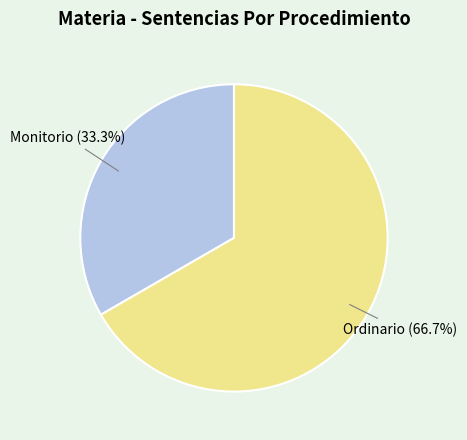

True or false: Ordinario accounts for 52% of the total.

False